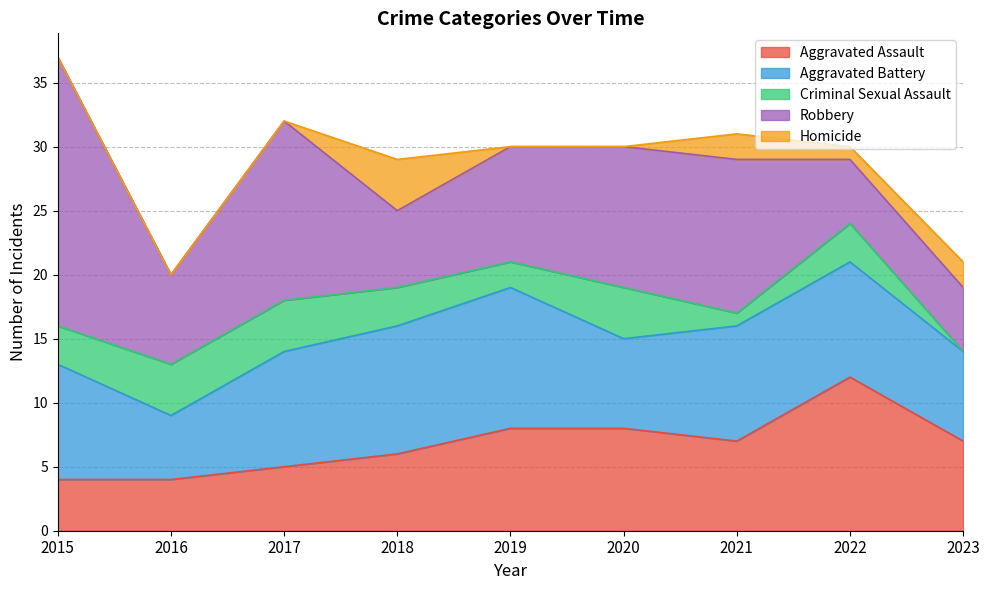

Reading left to right, transcribe all the data shown in this chart.

Aggravated Assault: 4	4	5	6	8	8	7	12	7
Aggravated Battery: 9	5	9	10	11	7	9	9	7
Criminal Sexual Assault: 3	4	4	3	2	4	1	3	0
Robbery: 21	7	14	6	9	11	12	5	5
Homicide: 0	0	0	4	0	0	2	1	2